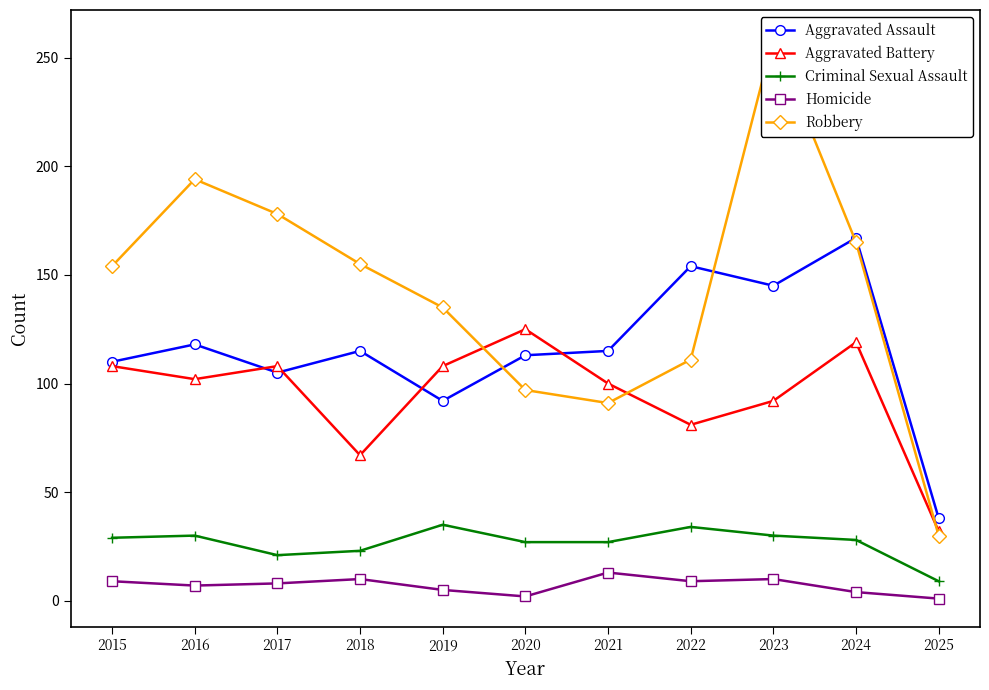

What is the difference between the highest and lowest values at 2016?

187